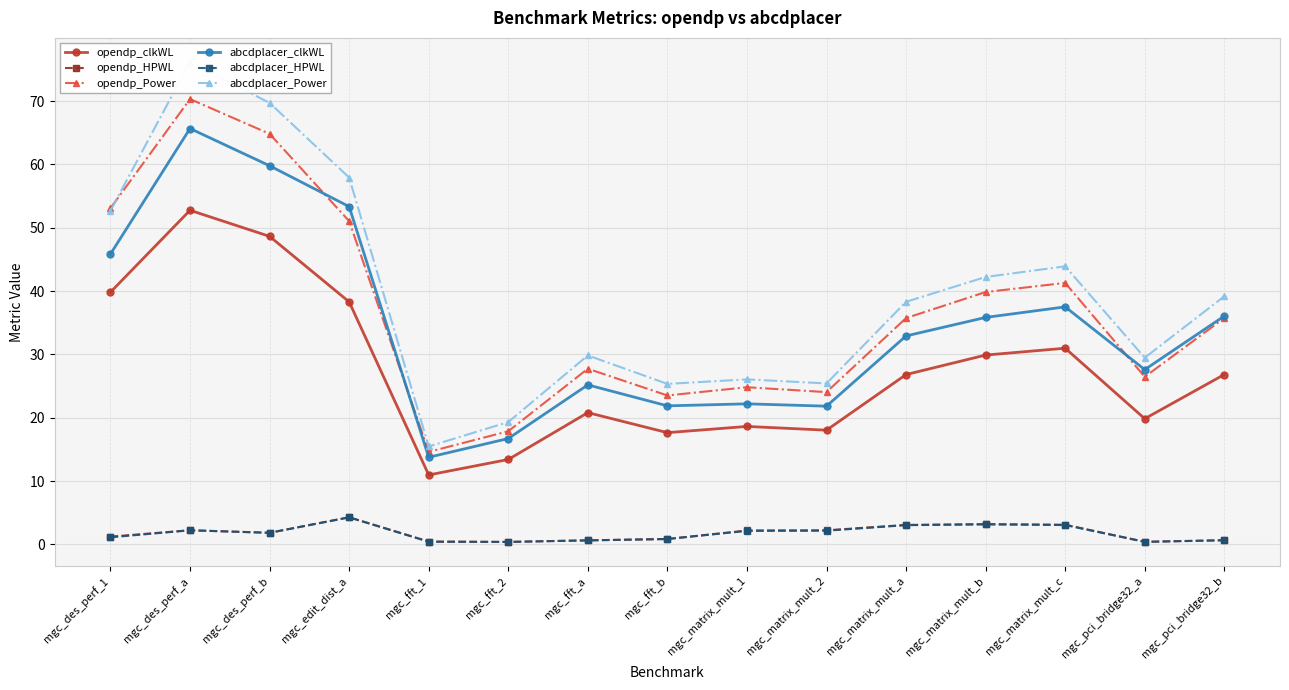

List the labels in order of abcdplacer_clkWL value, largest first.

mgc_des_perf_a, mgc_des_perf_b, mgc_edit_dist_a, mgc_des_perf_1, mgc_matrix_mult_c, mgc_pci_bridge32_b, mgc_matrix_mult_b, mgc_matrix_mult_a, mgc_pci_bridge32_a, mgc_fft_a, mgc_matrix_mult_1, mgc_fft_b, mgc_matrix_mult_2, mgc_fft_2, mgc_fft_1